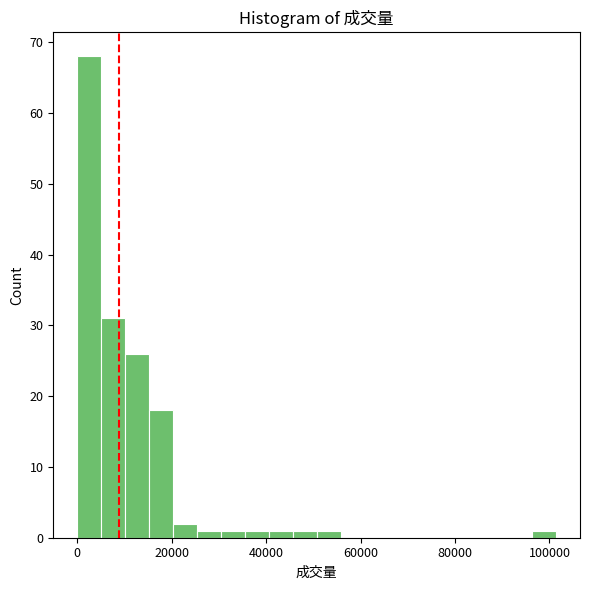

Around what value on the x-axis is the tallest bar? Give the approximate position of its centre, as read against the axis.

2000